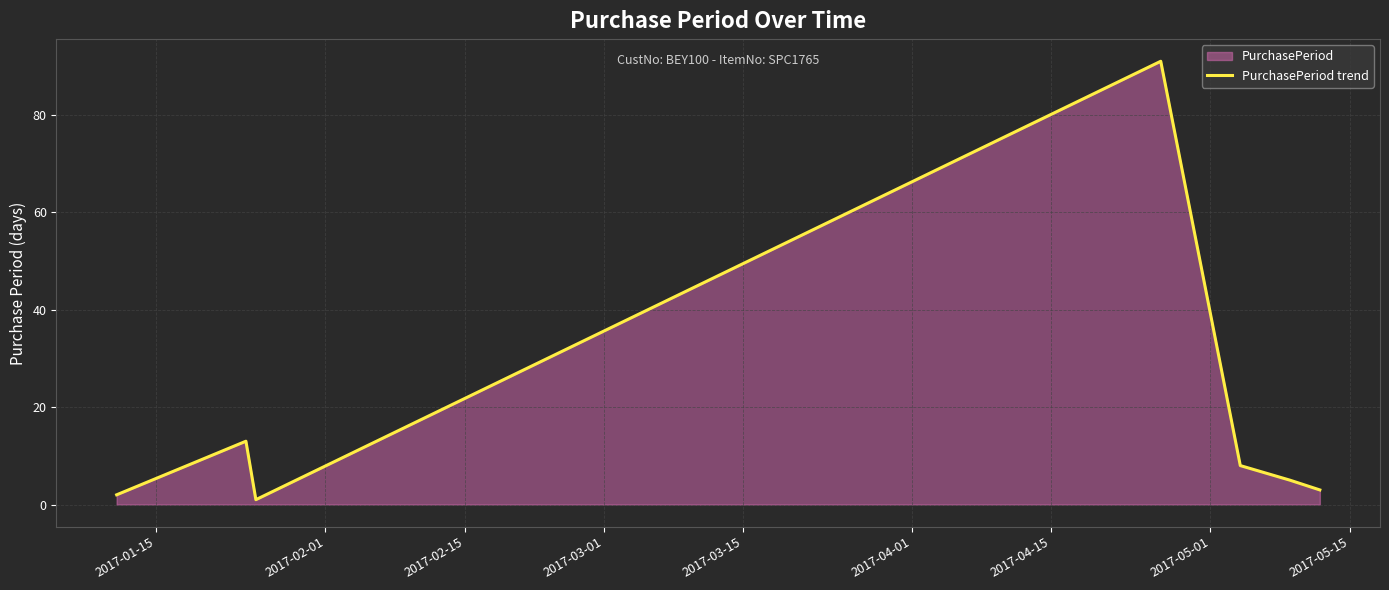

What is the greatest value displayed?

91